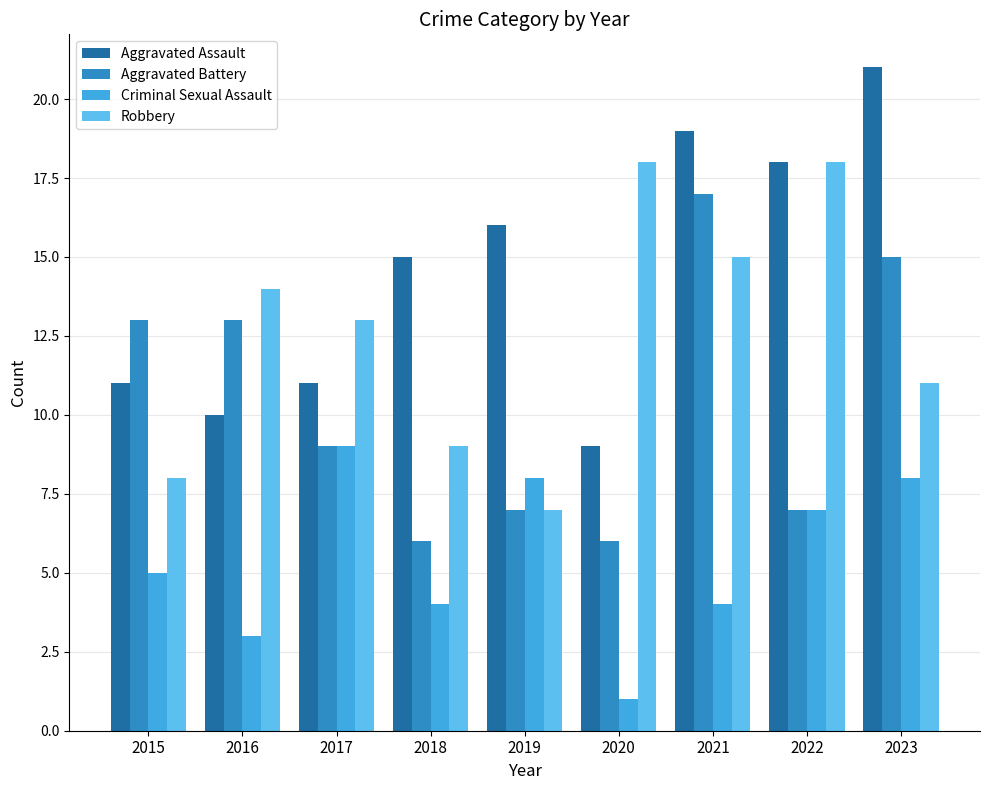

Which series changed the most between 2018 and 2020?

Robbery